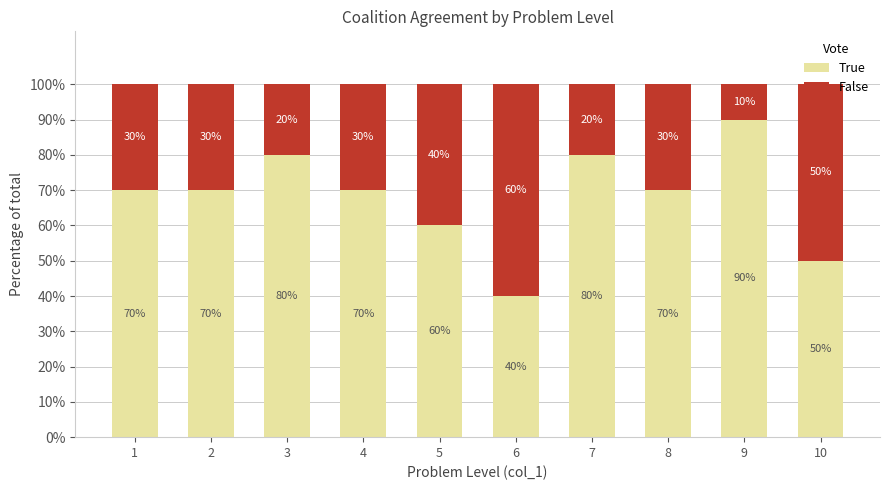

How many True values are between 60 and 80?

7